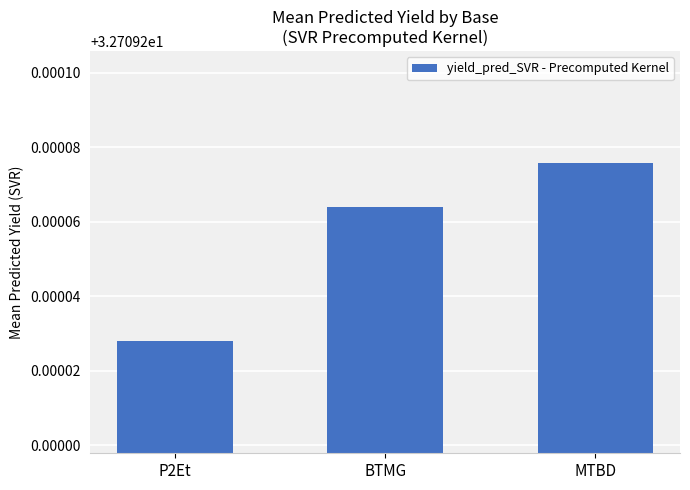

Which category has the lowest value across all series?

P2Et